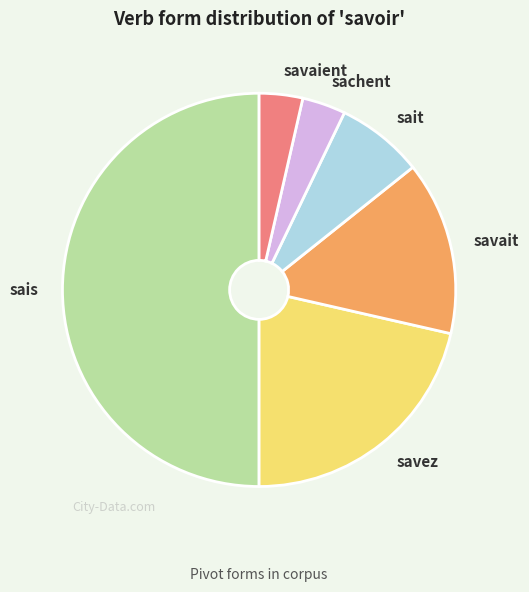

Is it true that savait is 20% of the pie?

False